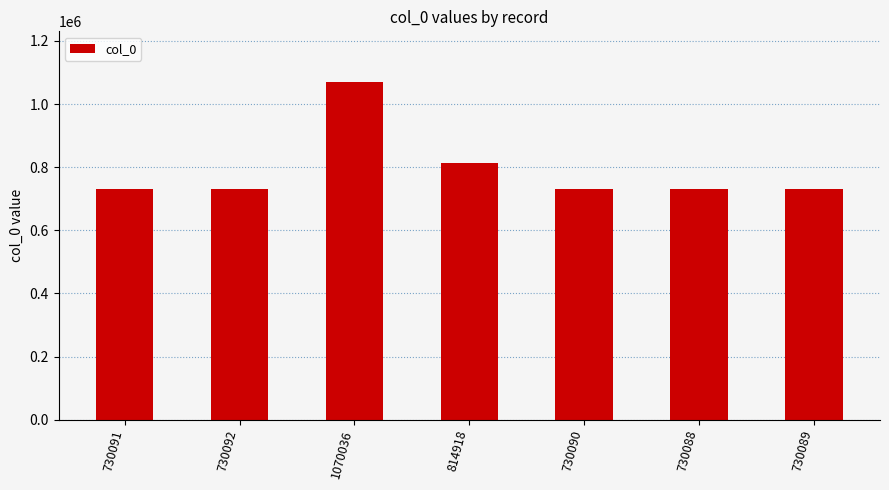

Between 814918 and 730092, which is larger?

814918